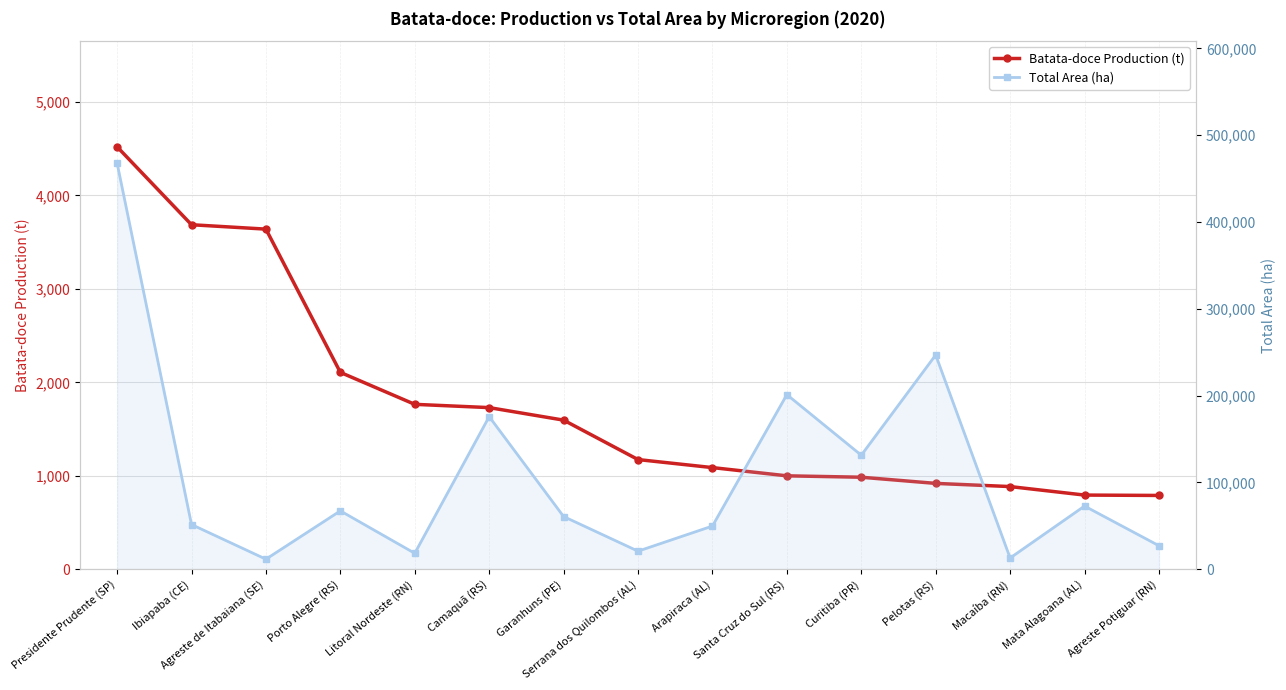

At which category is the sum across all series the highest?

Presidente Prudente (SP)